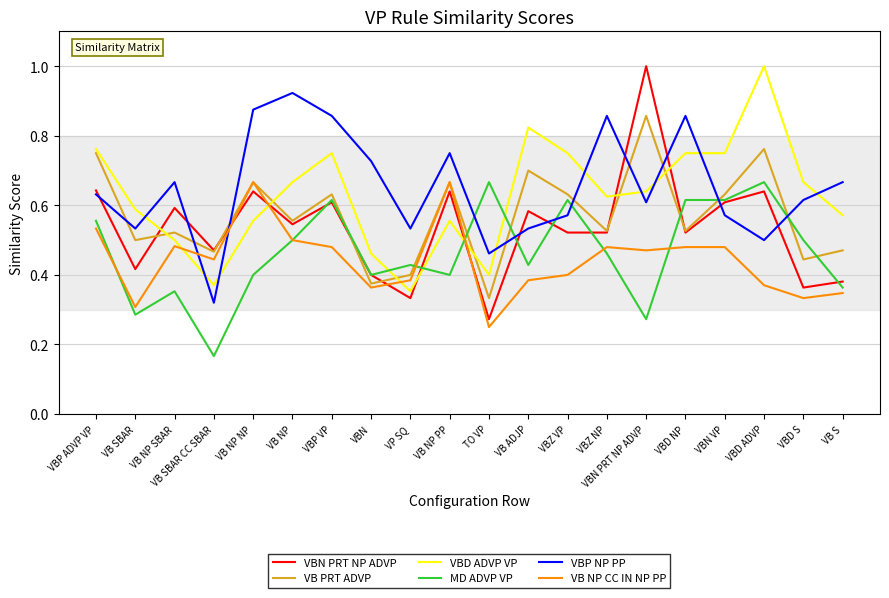

Which series changed the most between VBP VP and VB S?

MD ADVP VP